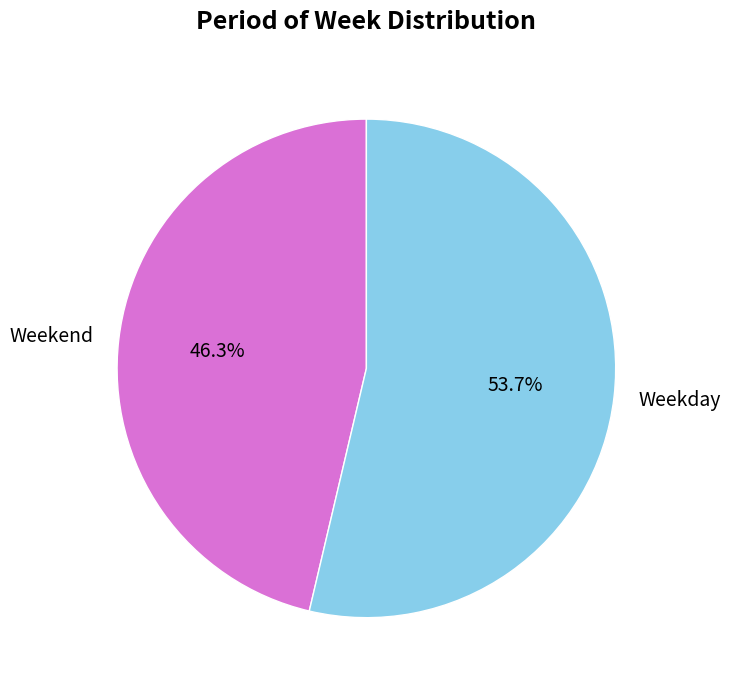

What percentage is the Weekend slice, to the nearest percent?

46%